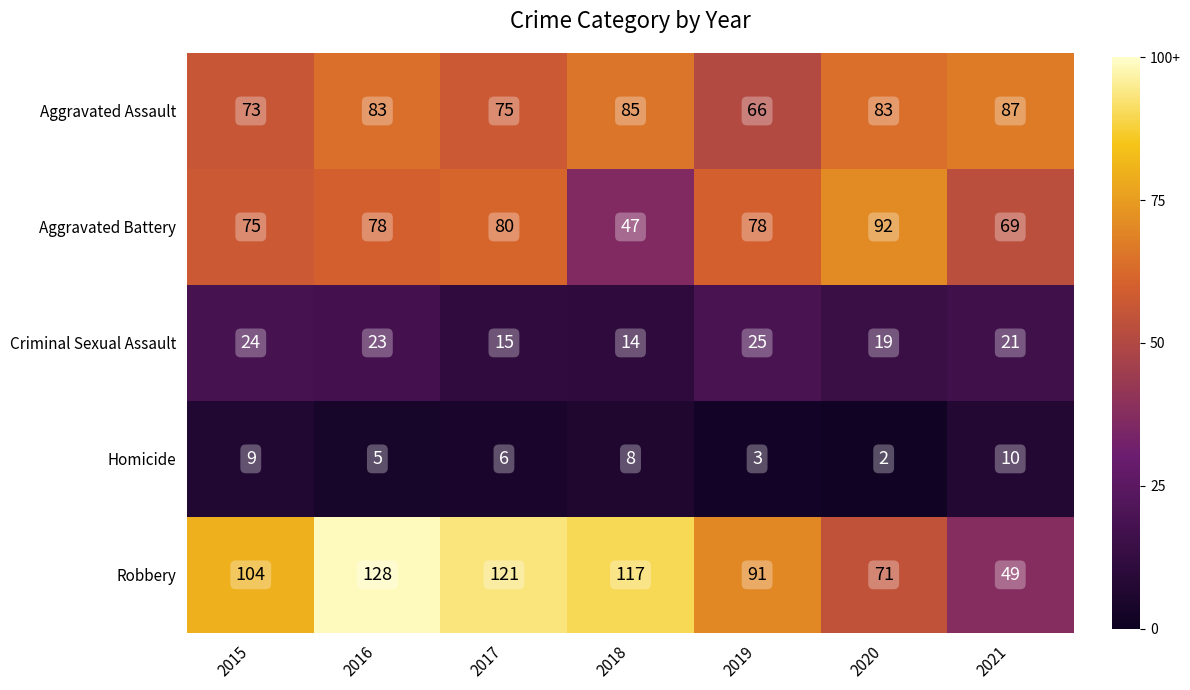

What is the difference between the maximum and minimum values in the Robbery series?

79